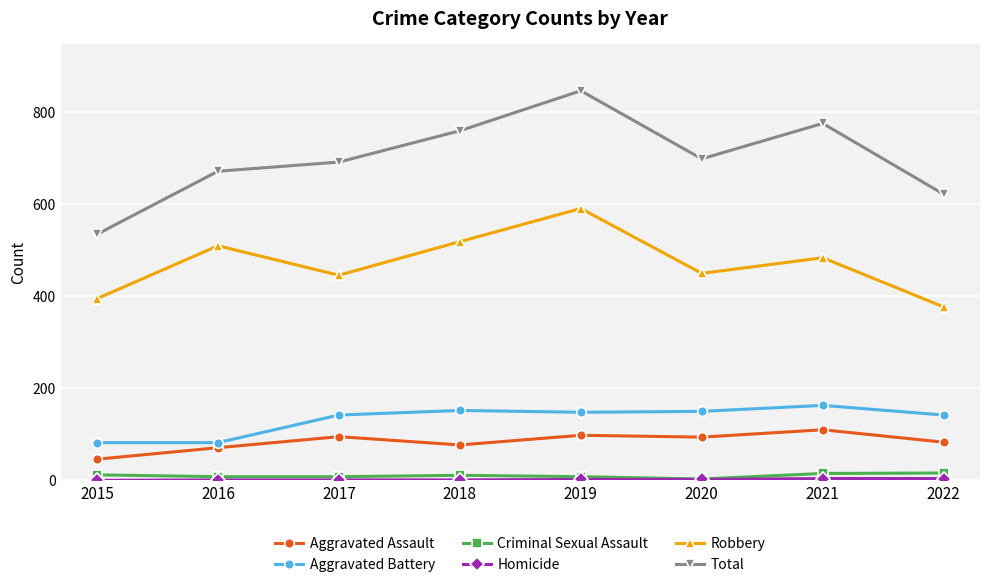

At which label does Aggravated Assault first exceed 94?

2017